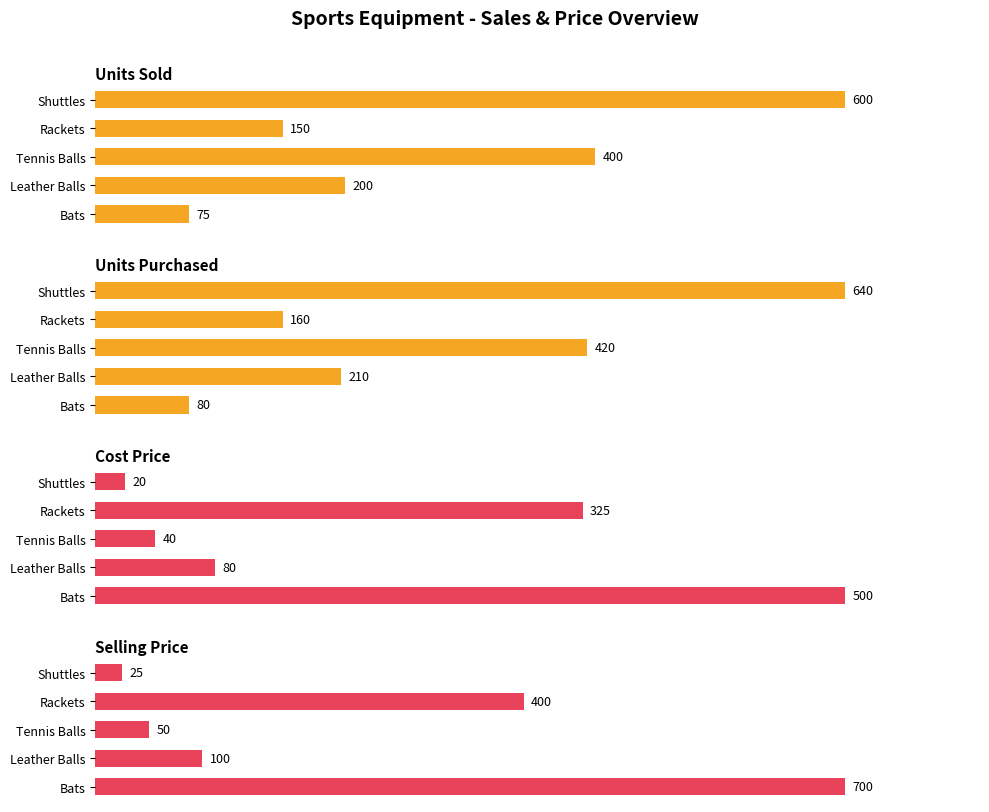

How many values in the Selling Price series are below 100?

2